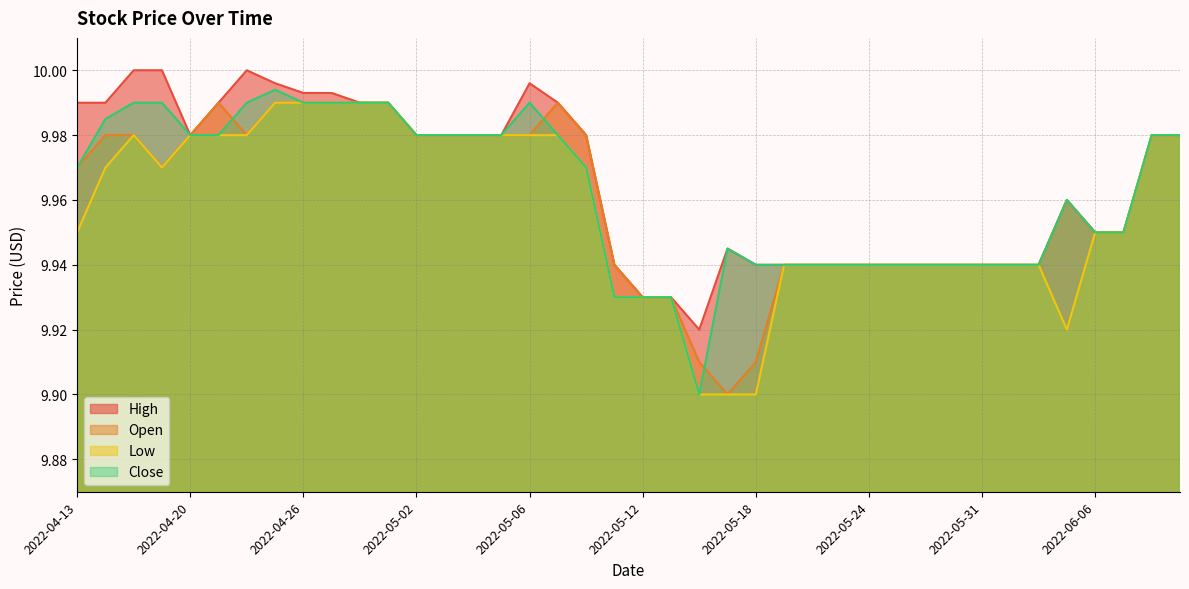

List the series in order of their peak value, highest first.

High, Close, Open, Low